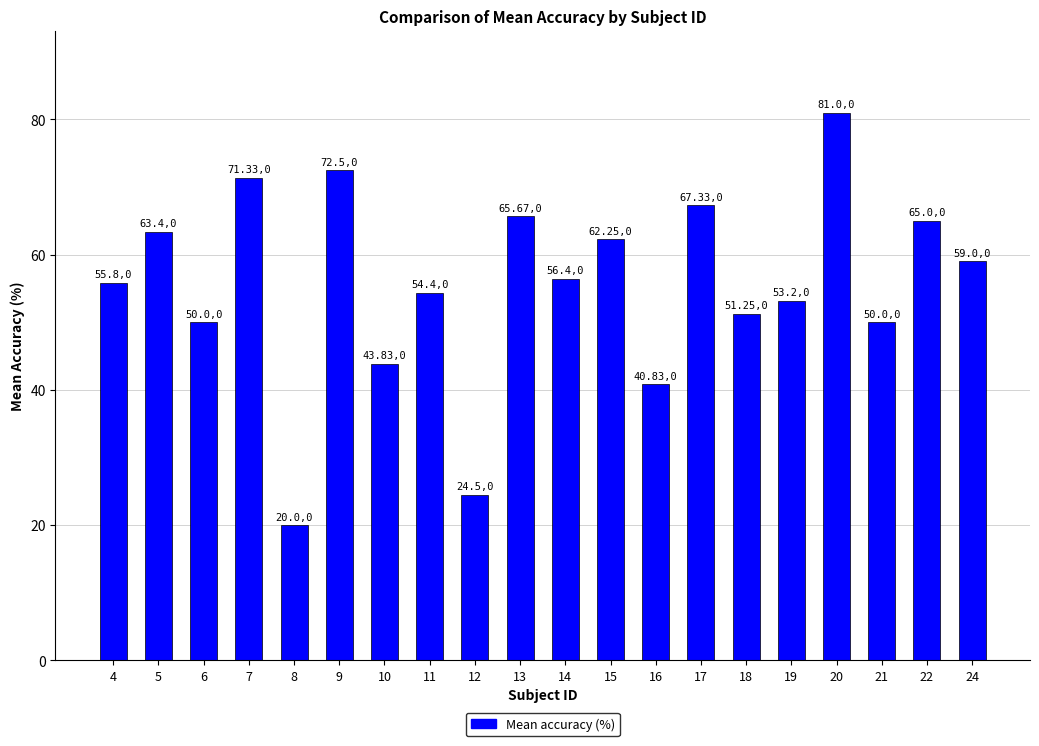

Approximately how many times larger is the value at 6 compared to 15?

0.8